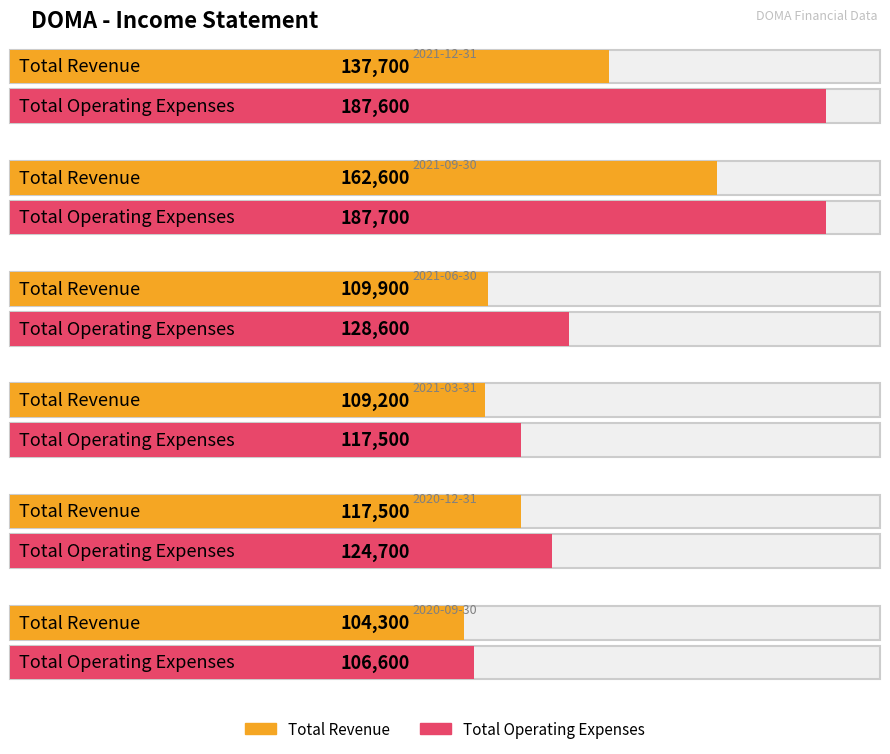

True or false: Total Operating Expenses has a value of 290321 at 2021-09-30.

False